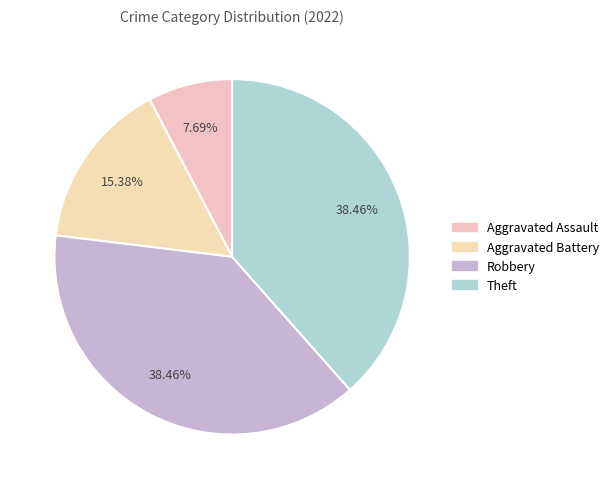

True or false: Robbery accounts for 38% of the total.

True